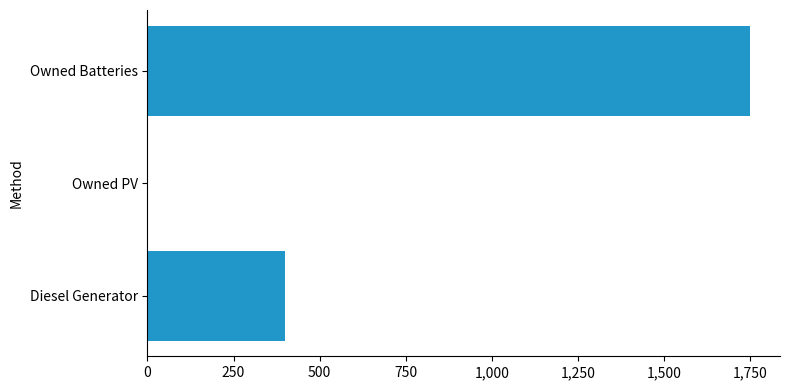

What is the sum of all values?

2149